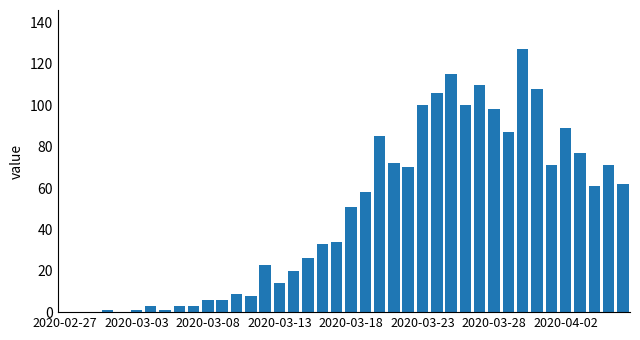

Reading left to right, transcribe all the data shown in this chart.

0	0	0	1	0	1	3	1	3	3	6	6	9	8	23	14	20	26	33	34	51	58	85	72	70	100	106	115	100	110	98	87	127	108	71	89	77	61	71	62